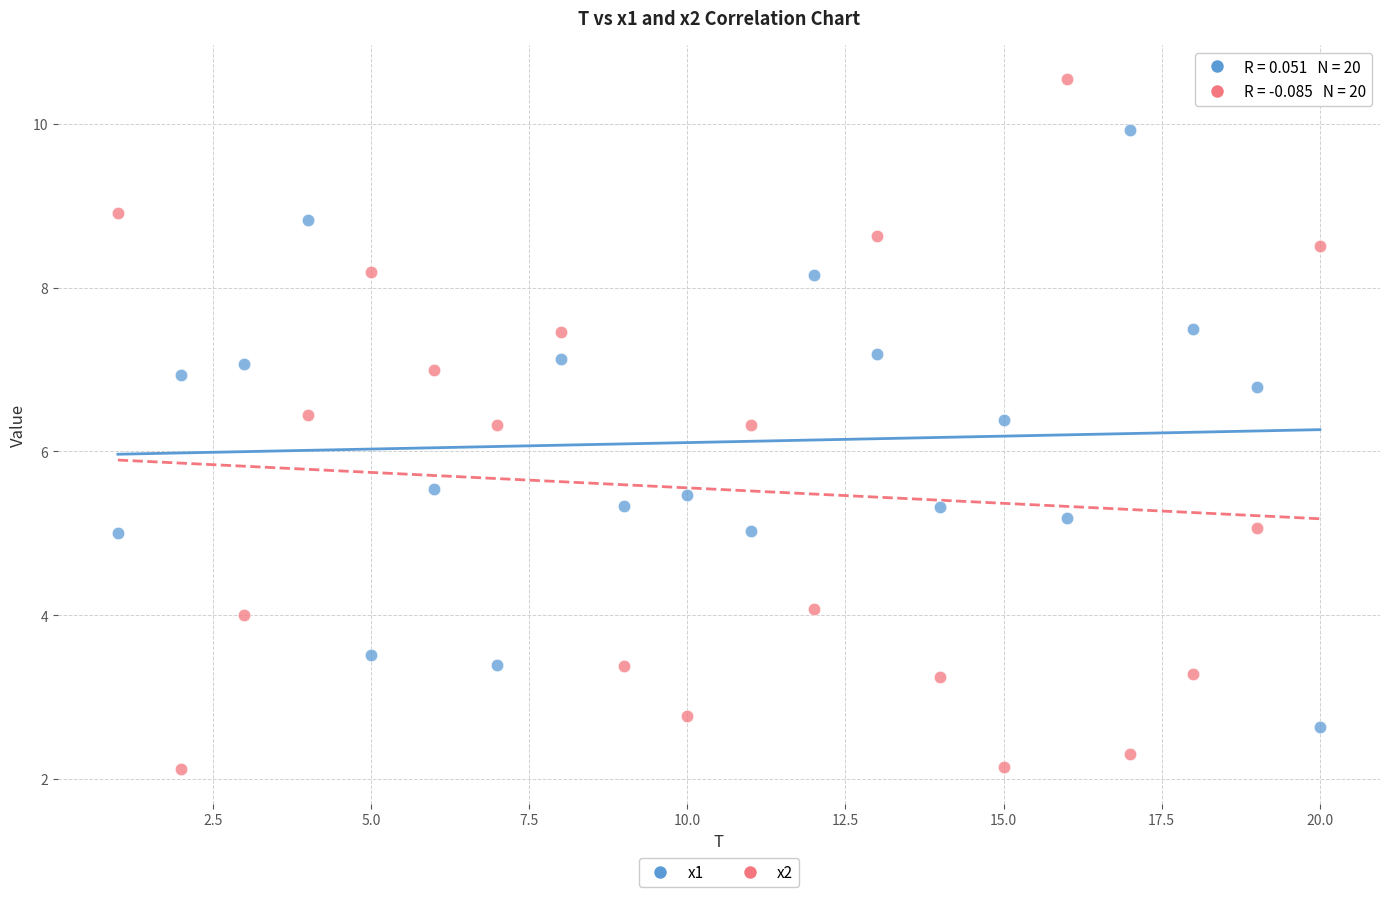

Across all data points, what is the range of Y values (max minus min)?

8.4